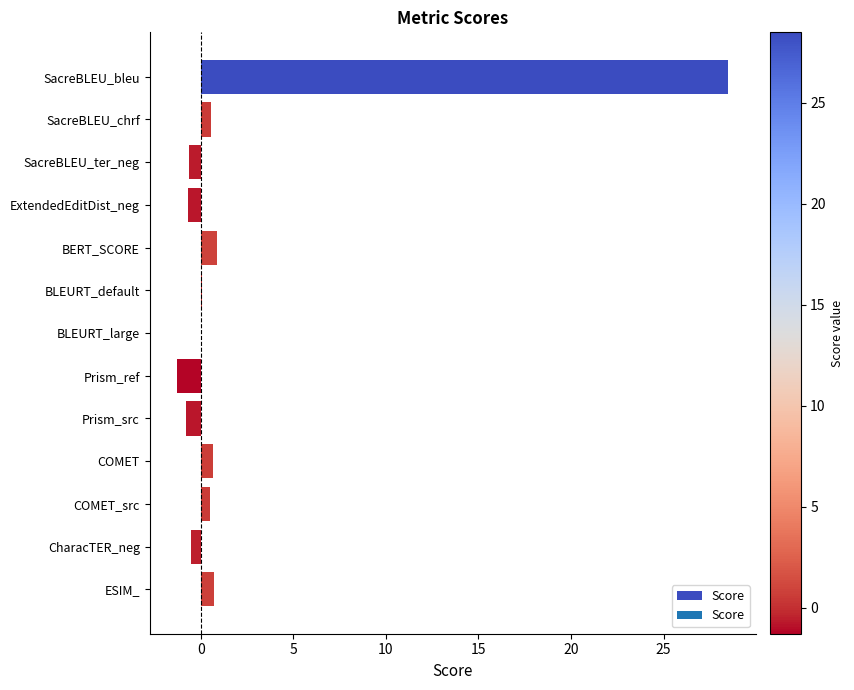

What is the change in value from SacreBLEU_bleu to ExtendedEditDist_neg?

-29.2